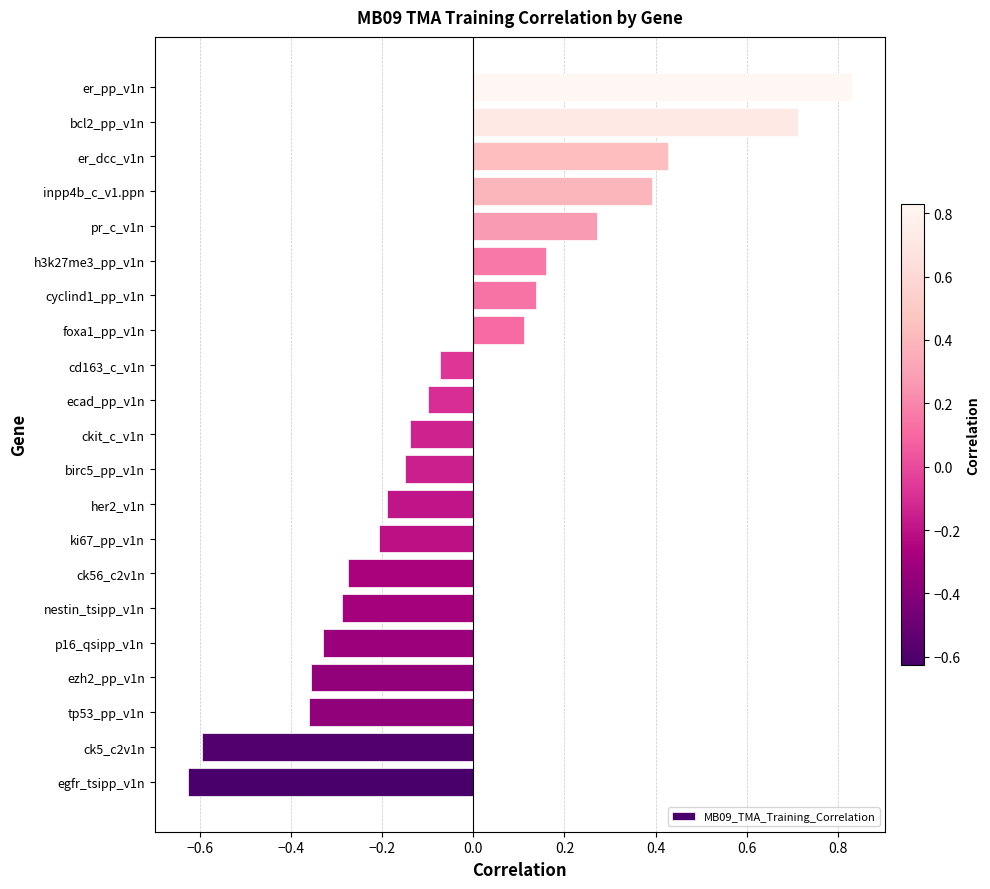

The value at ck5_c2v1n is -0.9. True or false?

False